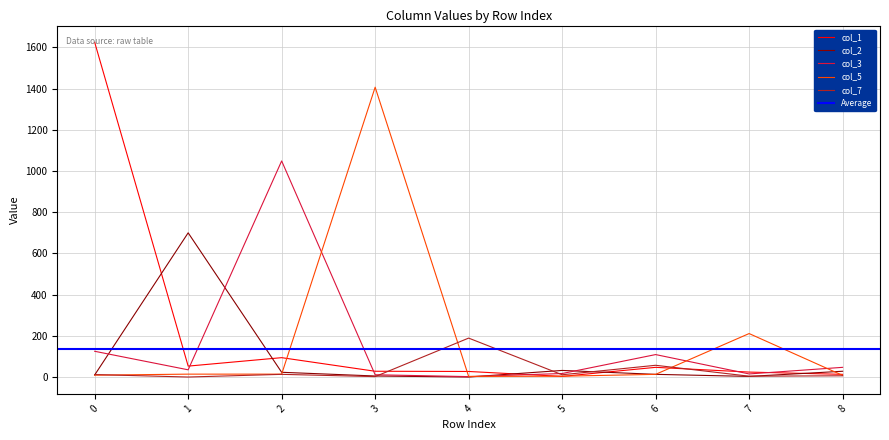

Count the number of categories in the chart.

9